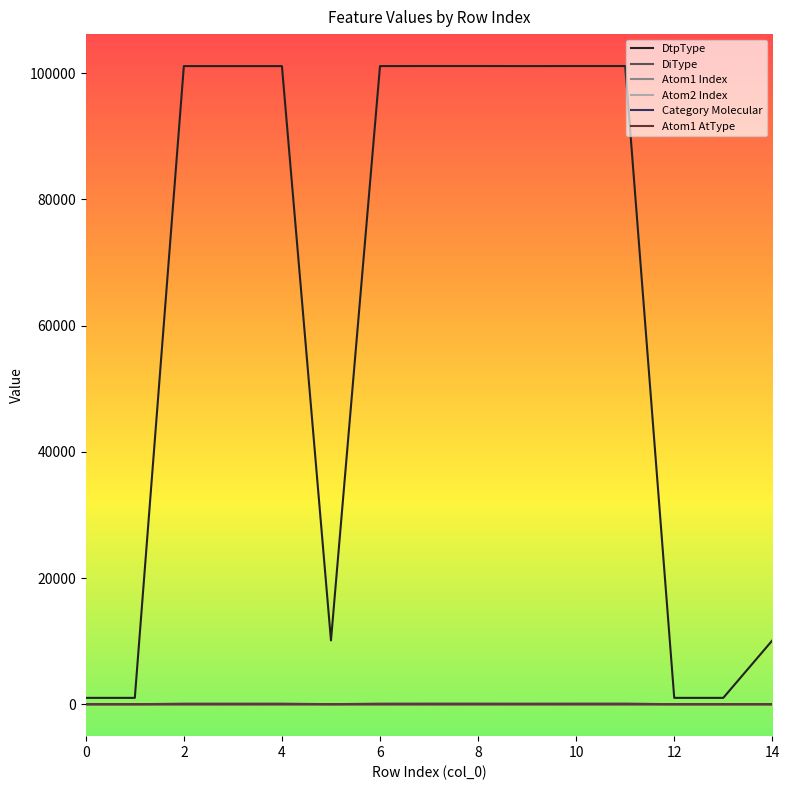

Which series has the largest range (max minus min)?

DtpType